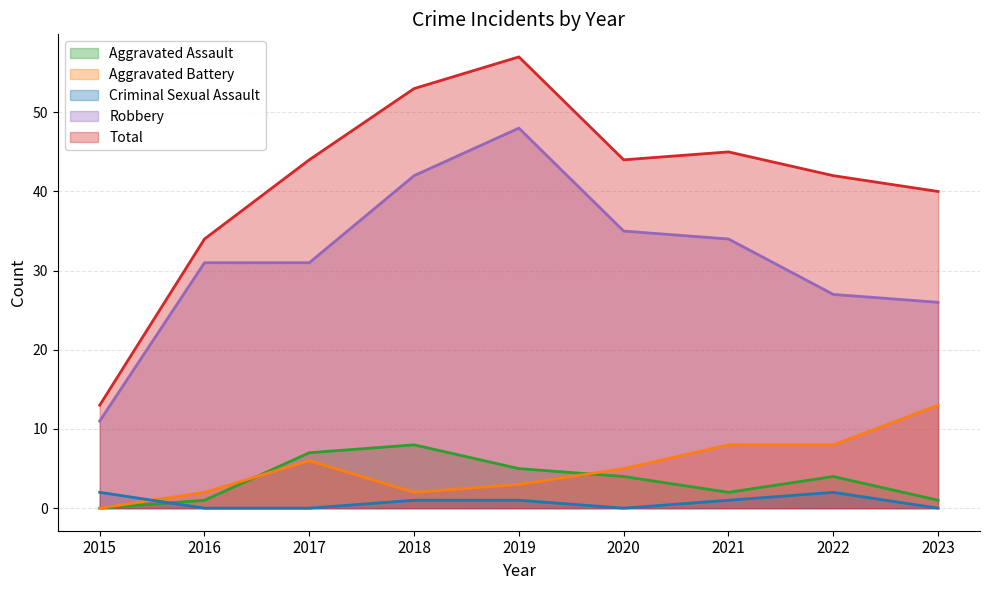

What is the difference between the maximum and minimum values in the Aggravated Assault series?

8